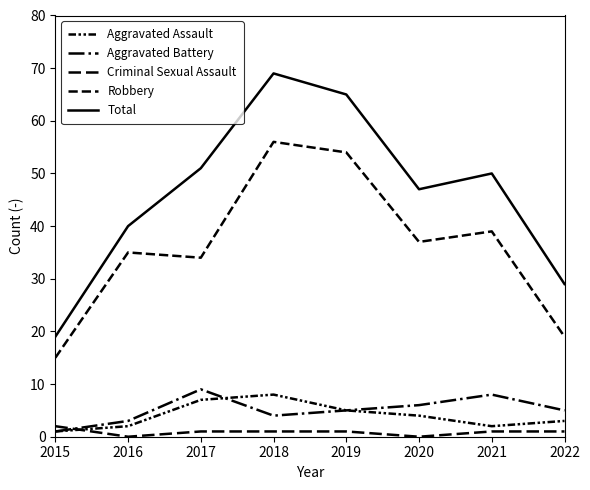

Does the chart have visible grid lines?

No